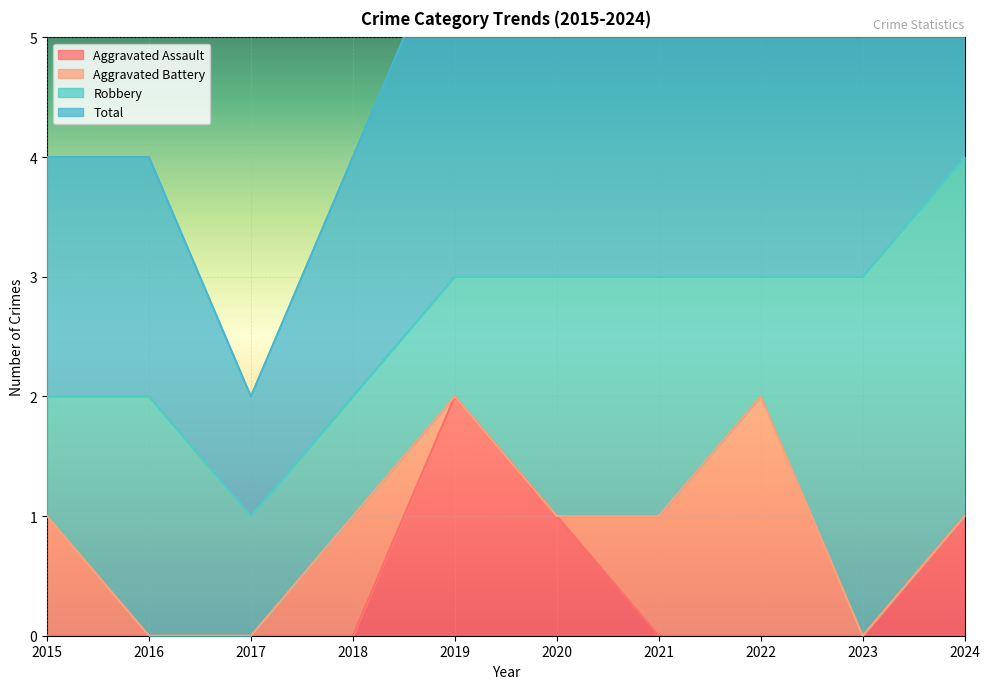

At which label does Total reach its peak?

2024